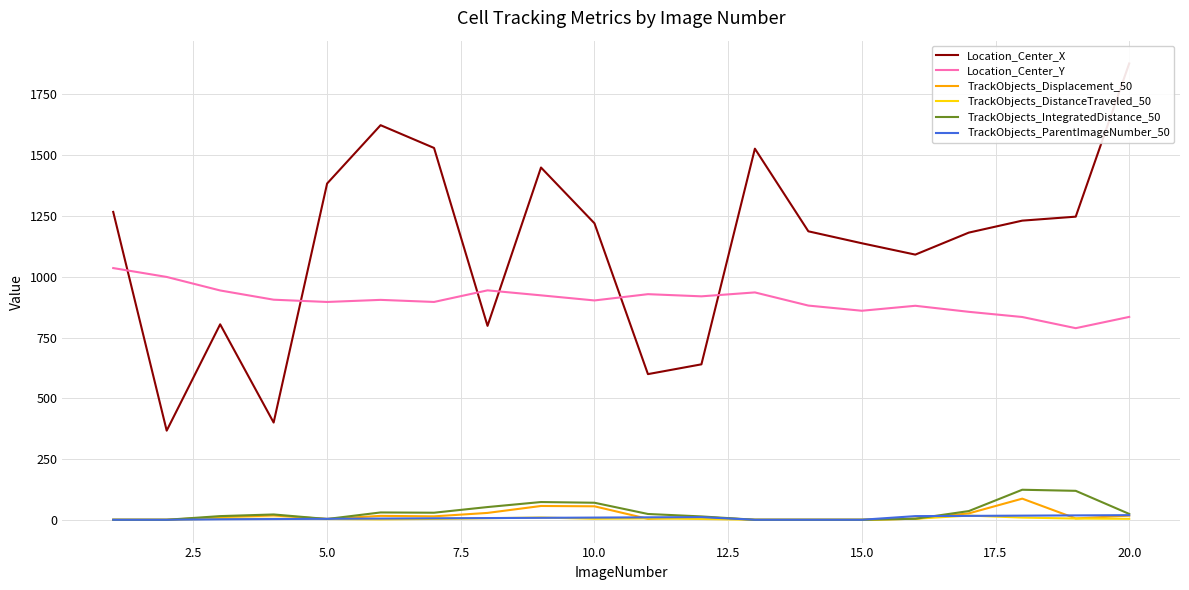

True or false: Location_Center_Y and TrackObjects_IntegratedDistance_50 intersect in this chart.

False